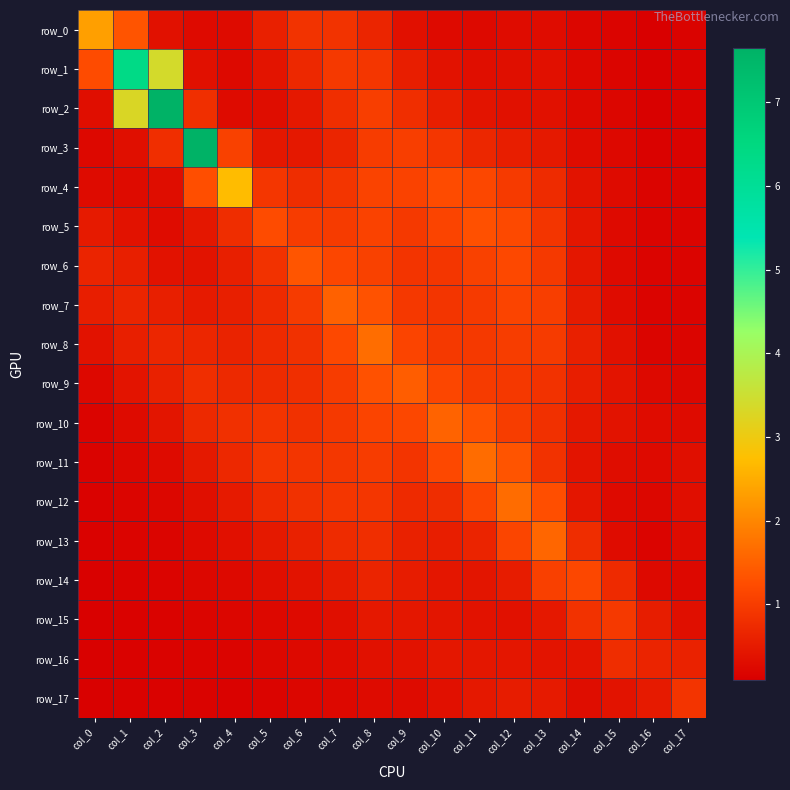

At which category is the sum across all series the highest?

col_2